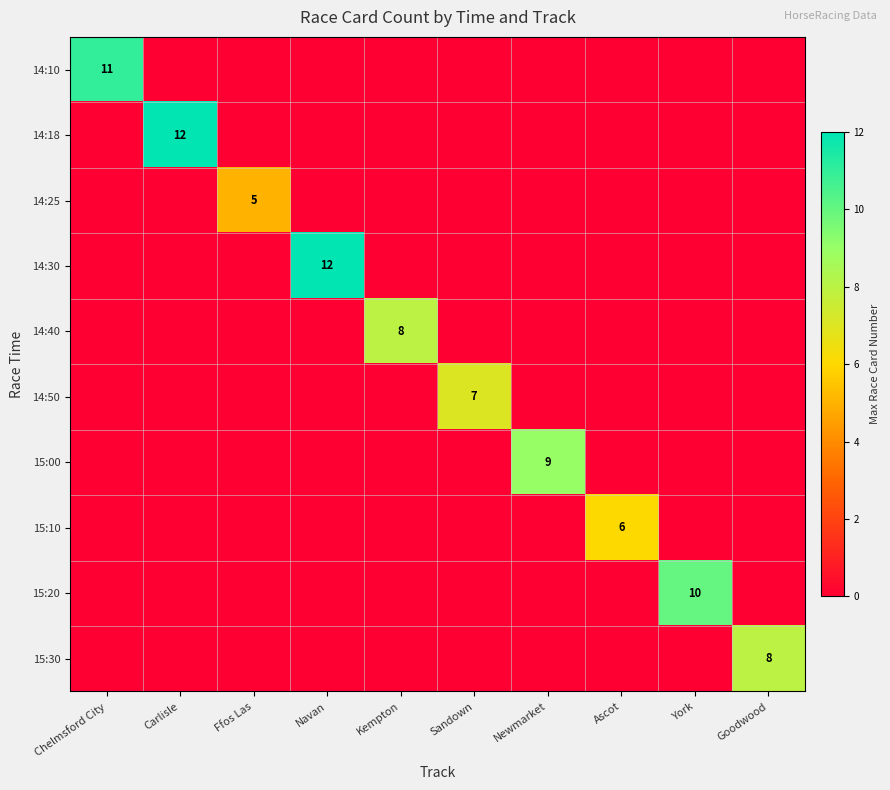

The 15:10 series shows 6 at Ascot. True or false?

True